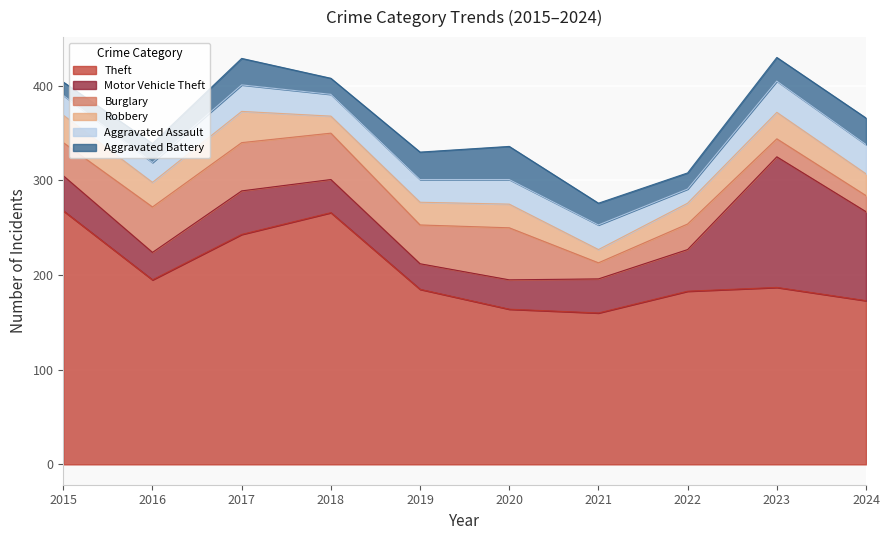

Which series has the largest range (max minus min)?

Motor Vehicle Theft